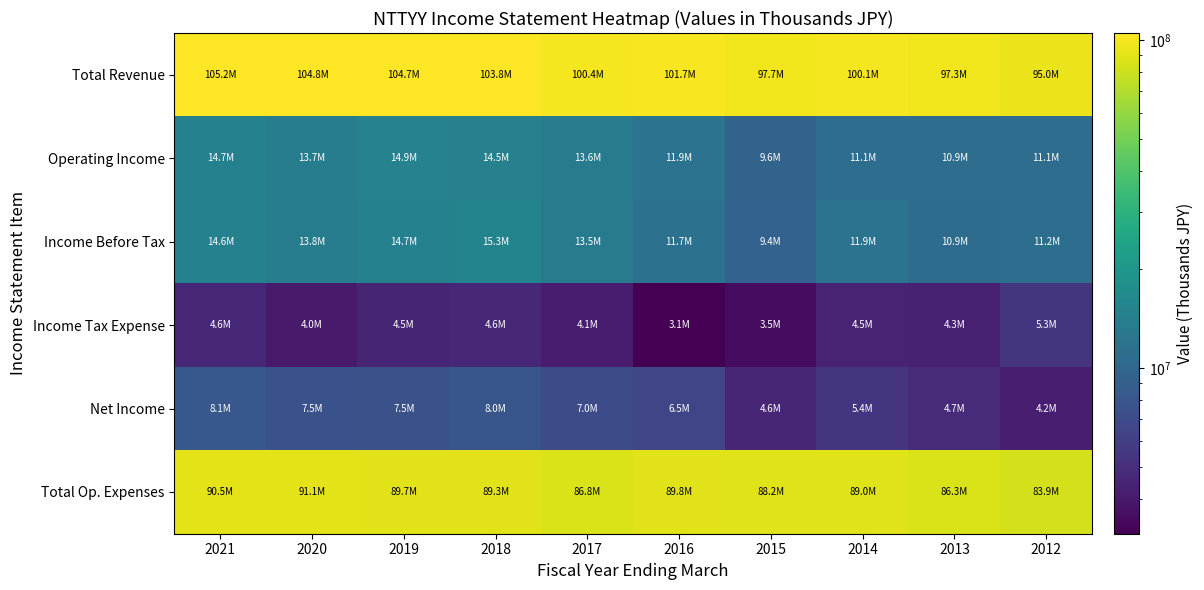

Between 2012 and 2019, which is larger?

2019